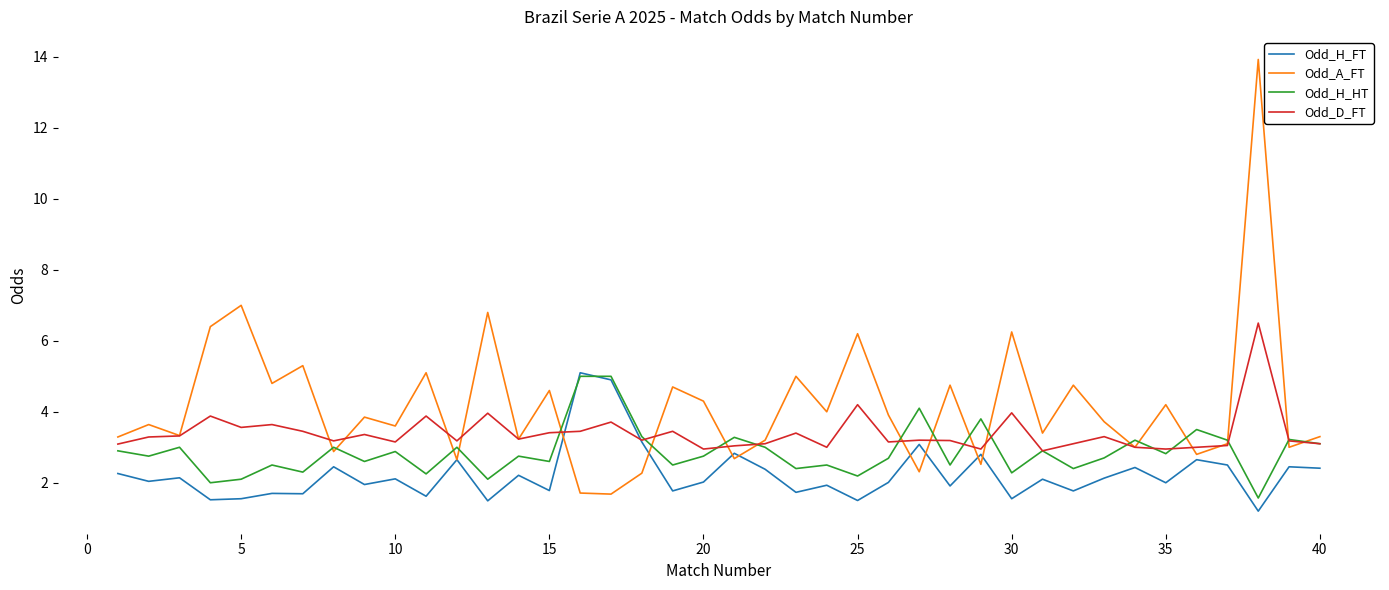

What is the maximum value shown in the chart?

13.9